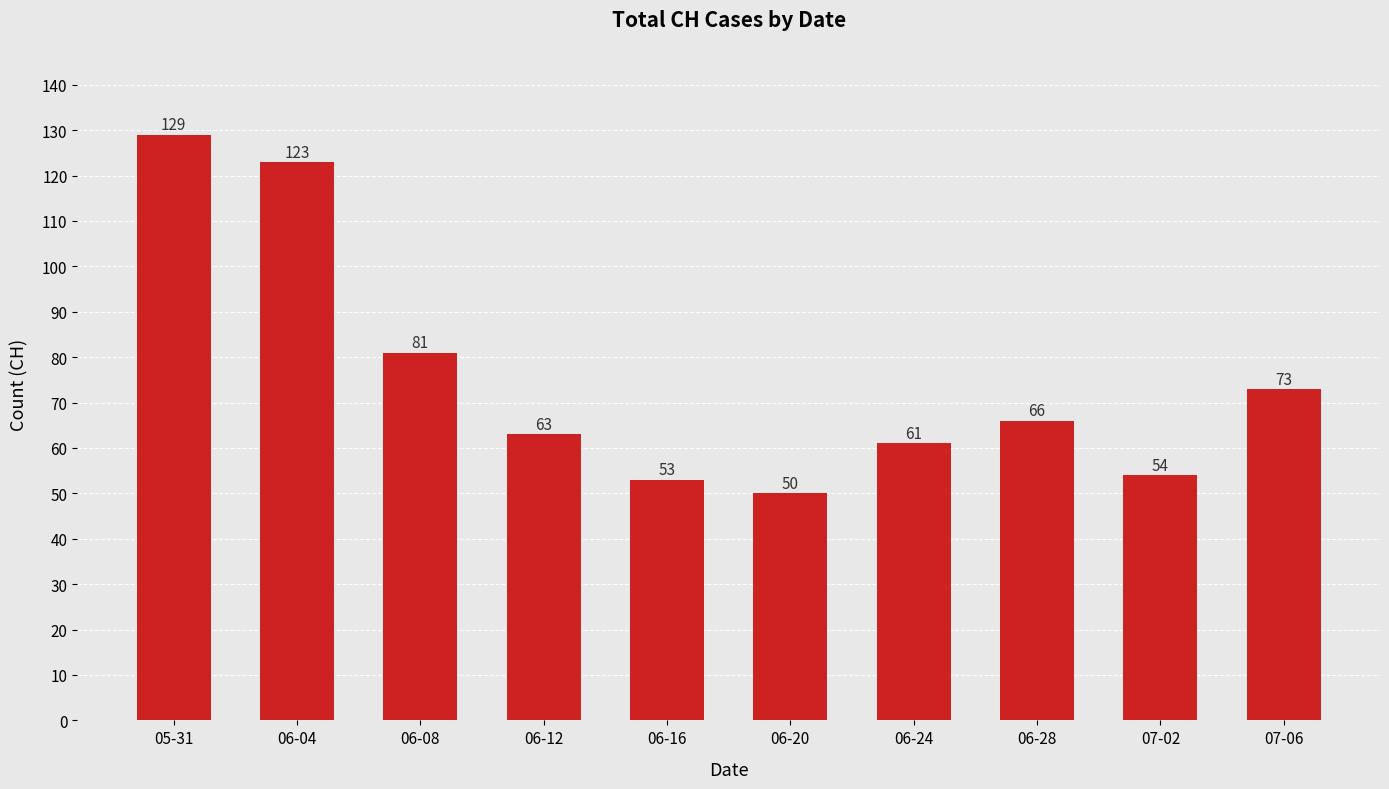

True or false: the data shows 61 at 06-24.

True